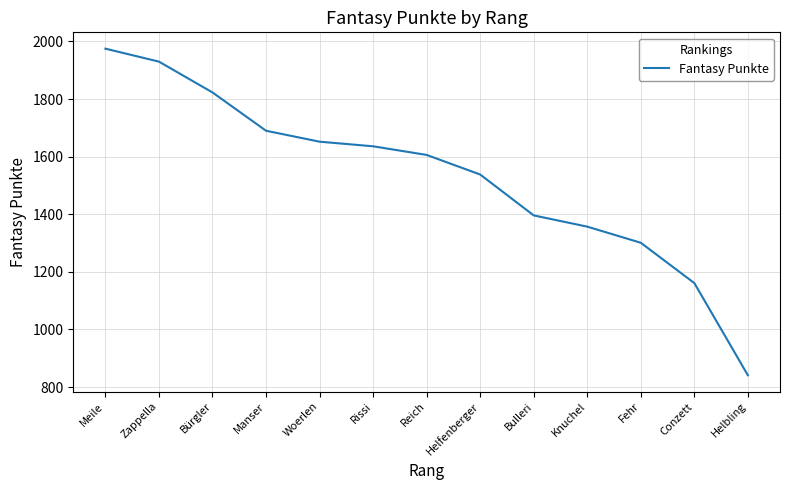

What is the greatest value displayed?

1975